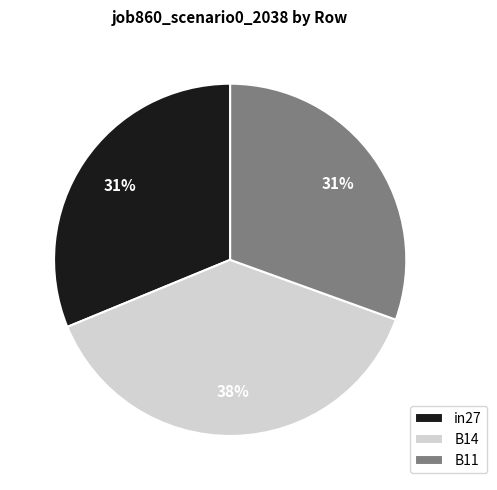

True or false: B14 accounts for 38% of the total.

True